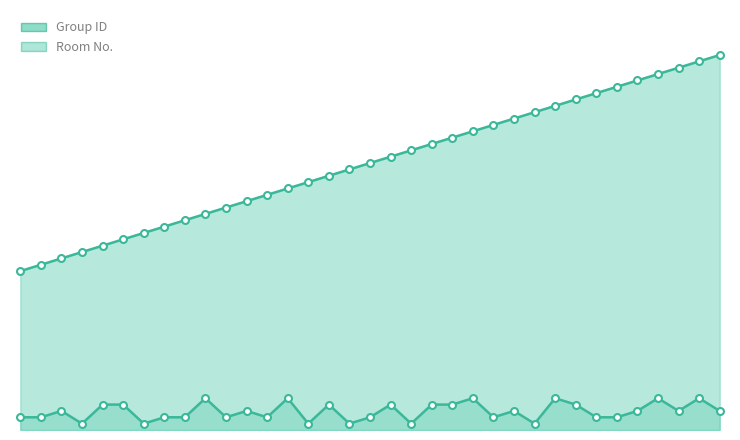

True or false: Group ID has a value of 8 at 0.

False